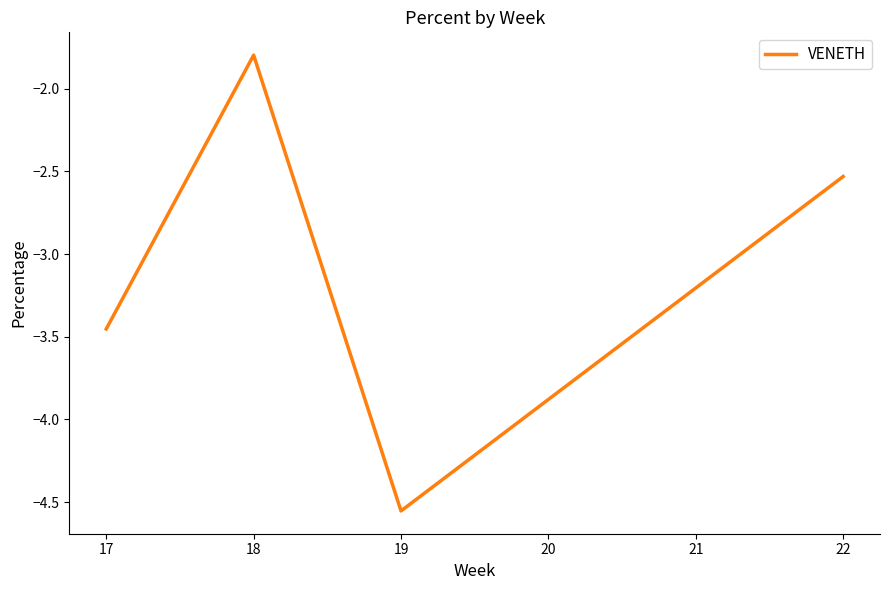

List the labels in order of value, largest first.

18, 22, 17, 19